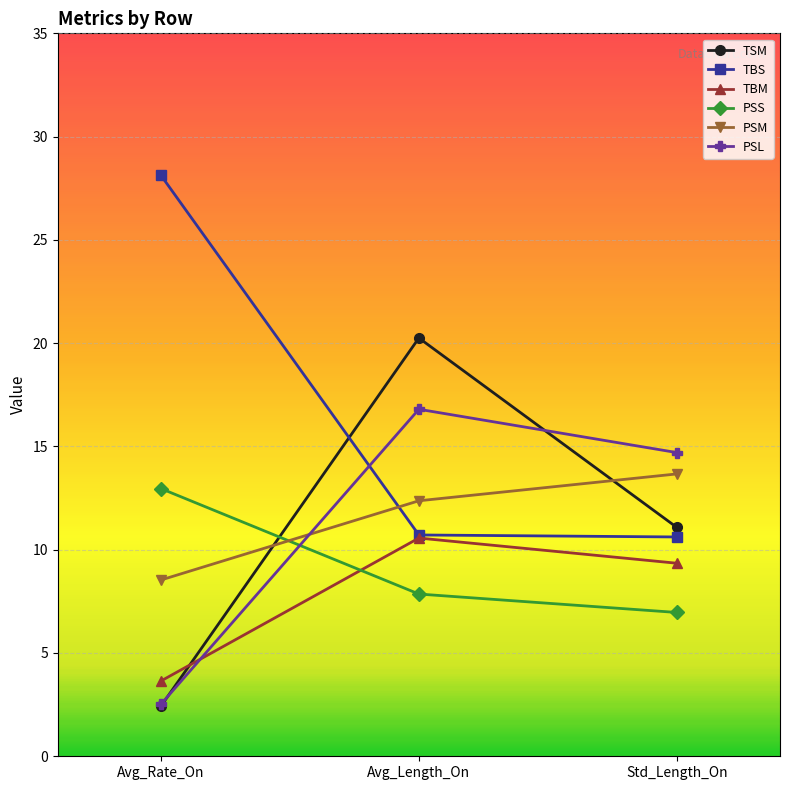

What is the label of the 3rd point from the right?

Avg_Rate_On